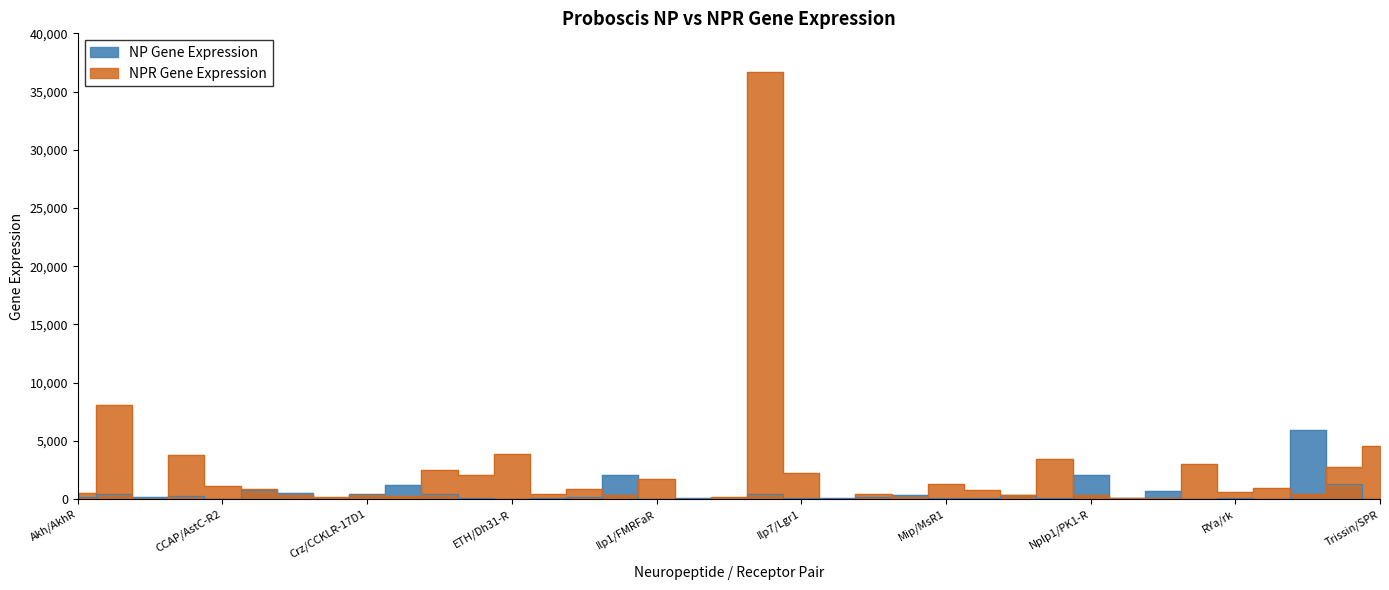

At which label does NPR Gene Expression first exceed 590?

AstA/AstA-R1